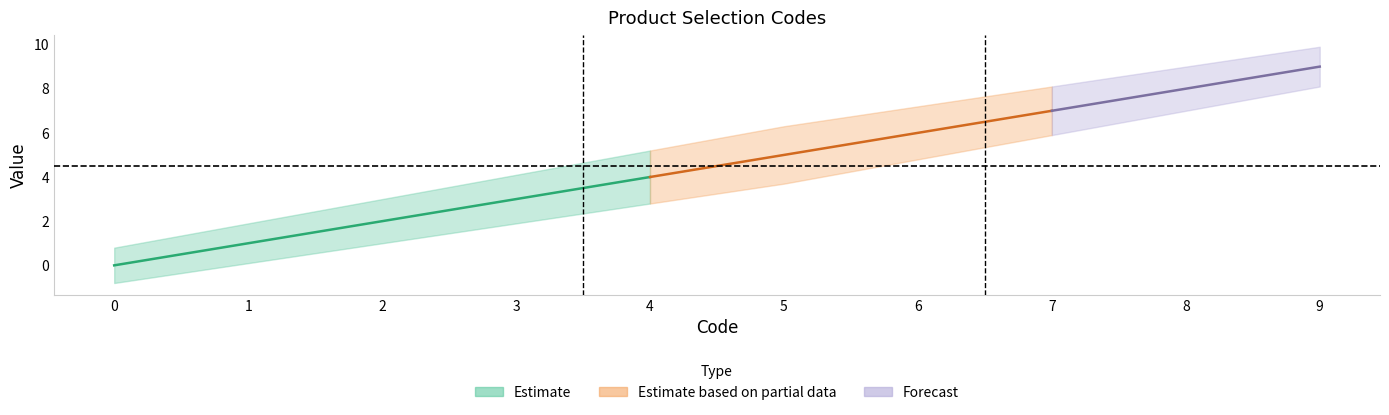

True or false: Display has a value of 1 at 1.

True